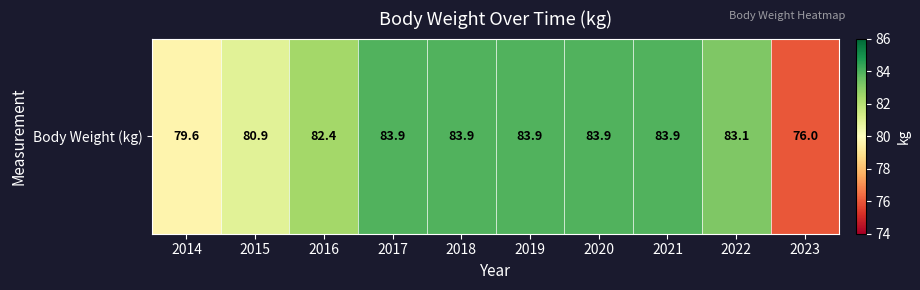

Read the value at 2019.

83.9